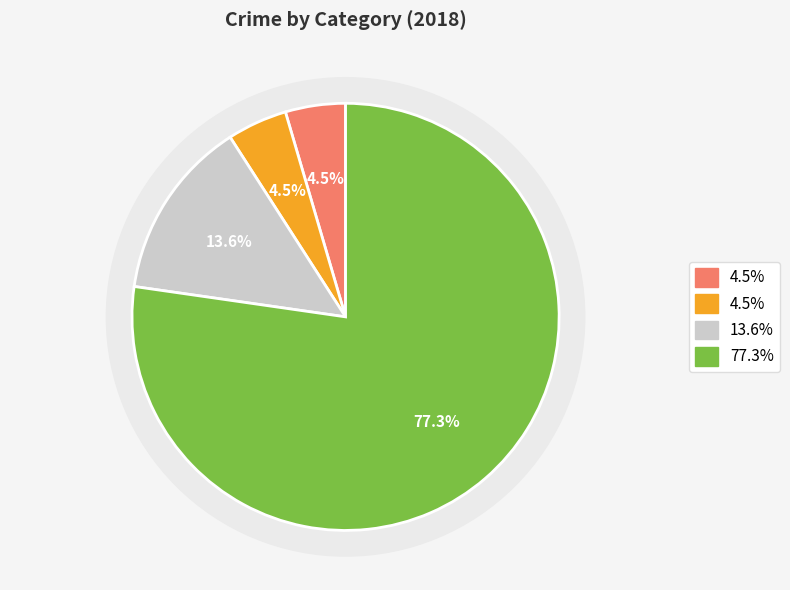

The Theft slice represents 72% of the pie. True or false?

False